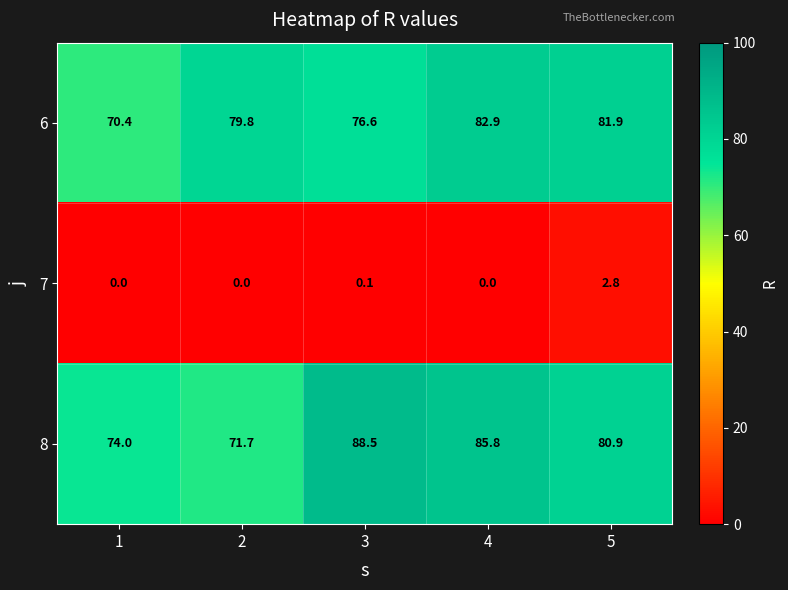

What is the sum of the 8 values at 2 and 4?

157.5